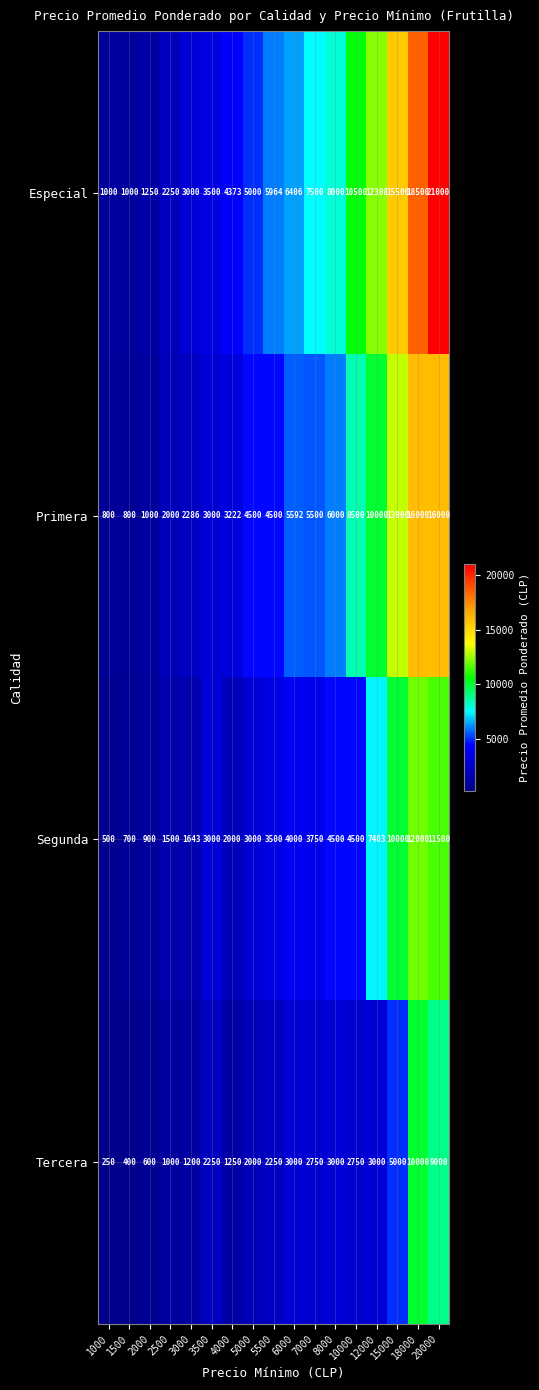

Is it true that Primera equals 5592 at 6000?

True